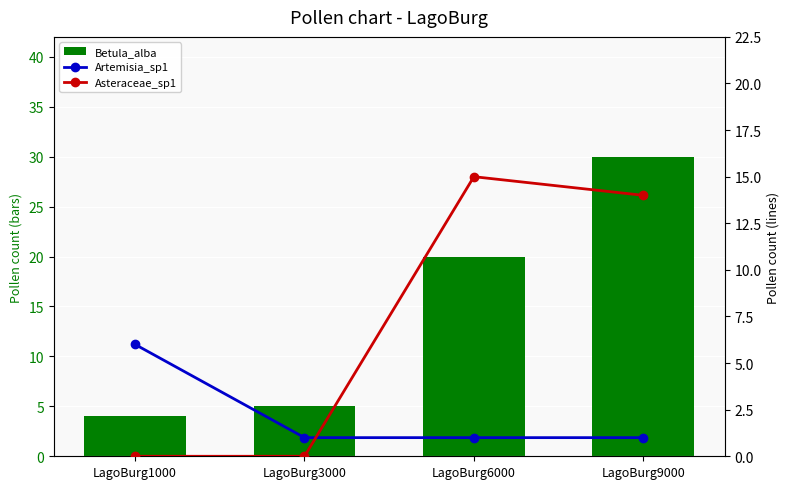

At how many categories does at least one series exceed 8?

2